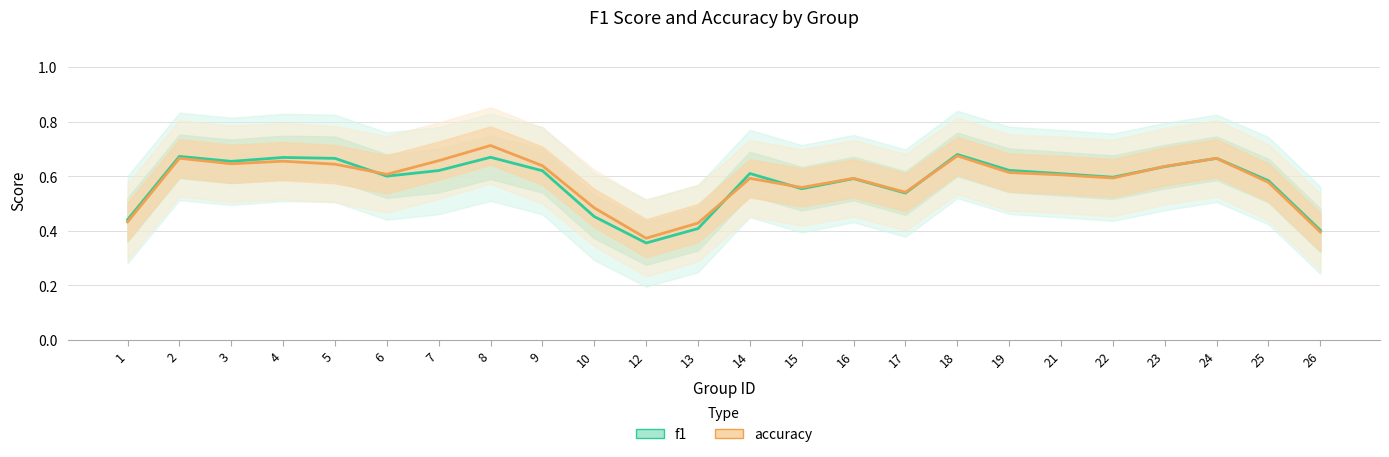

The value of accuracy at 5 is 0.1. True or false?

False